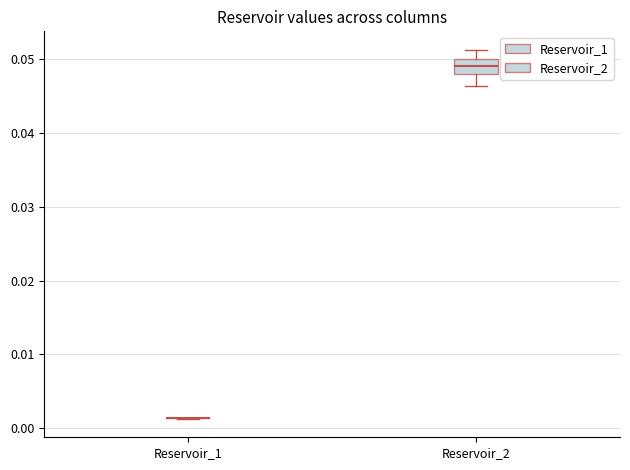

Reading left to right, read every box against the y-axis: the position of its median line, the range the box covers, and the ends of its whiskers. The values are not printed on the chart, so give them approximately, as read against the axis.

Reservoir_1: box collapsed to a line at 0.001, whiskers 0.001 to 0.001
Reservoir_2: median 0.049, box 0.048 to 0.050, whiskers 0.046 to 0.051